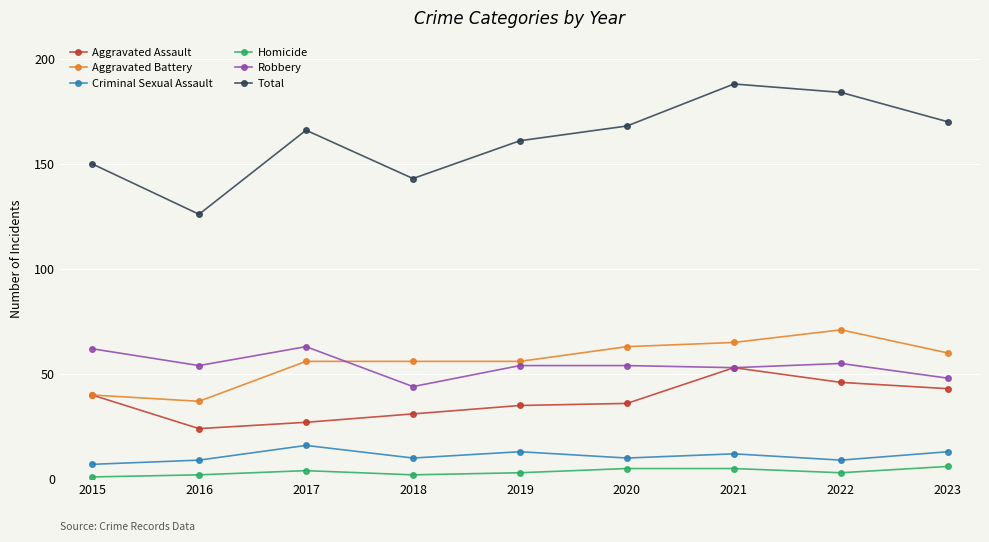

Where is the first local maximum for Total?

2017